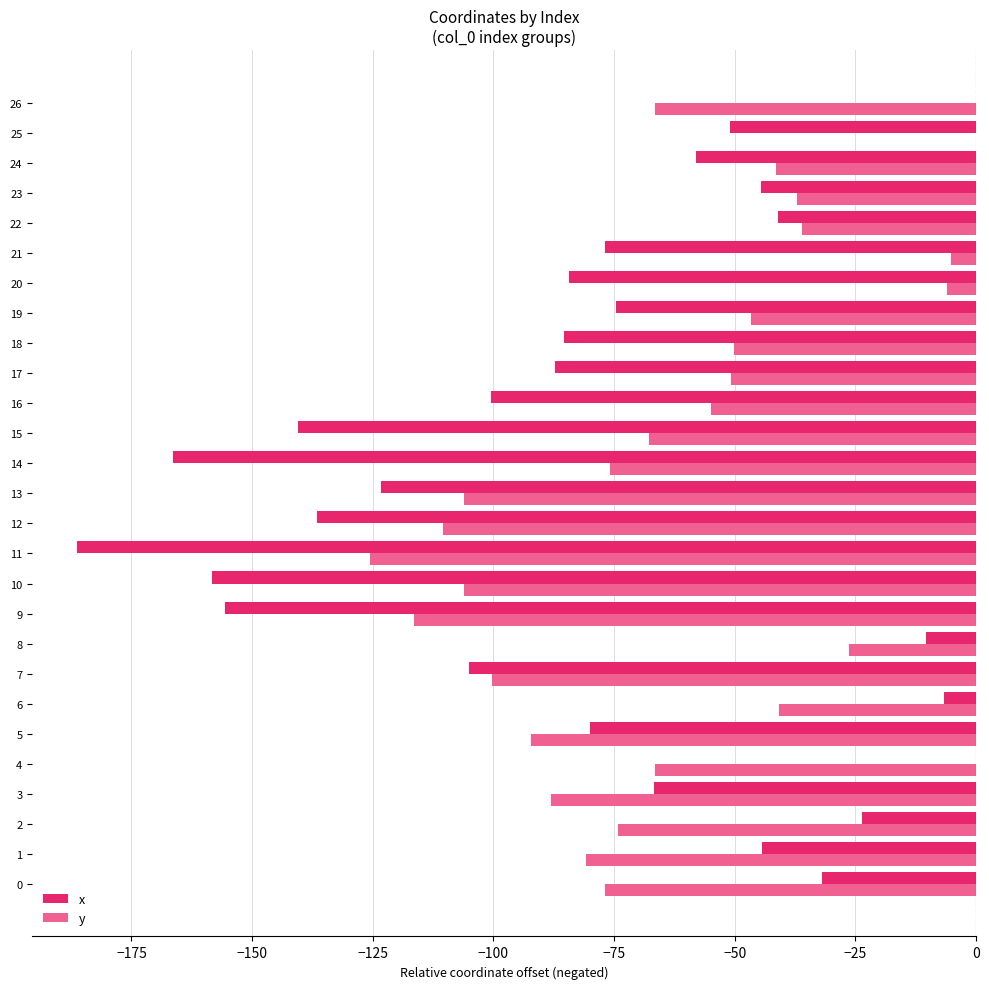

What is the sum of the y values at 20 and 1?

-86.9